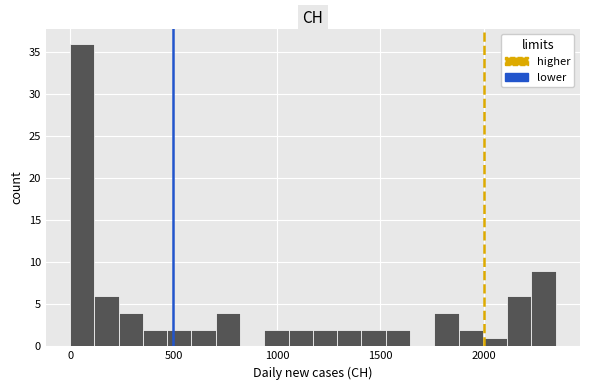

Read against the x-axis, roughly where is the centre of the tallest bar?

50